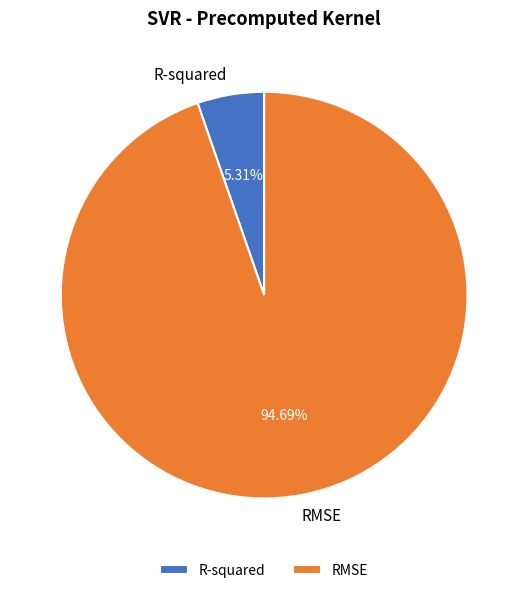

What is the smallest slice in the pie chart?

R-squared